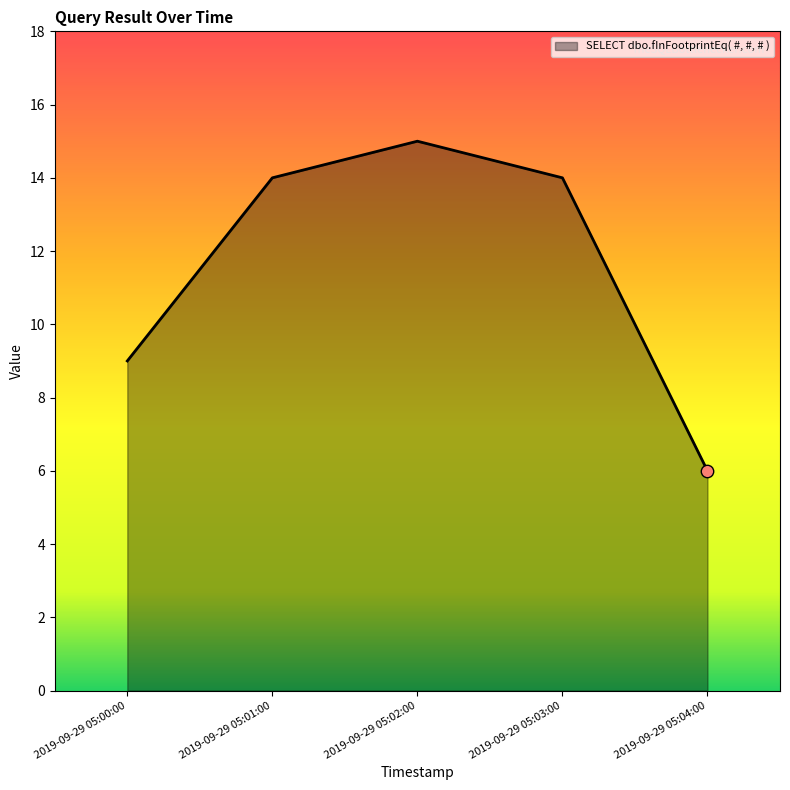

What is the ratio of the value at 2019-09-29 05:02:00 to the value at 2019-09-29 05:03:00?

1.1